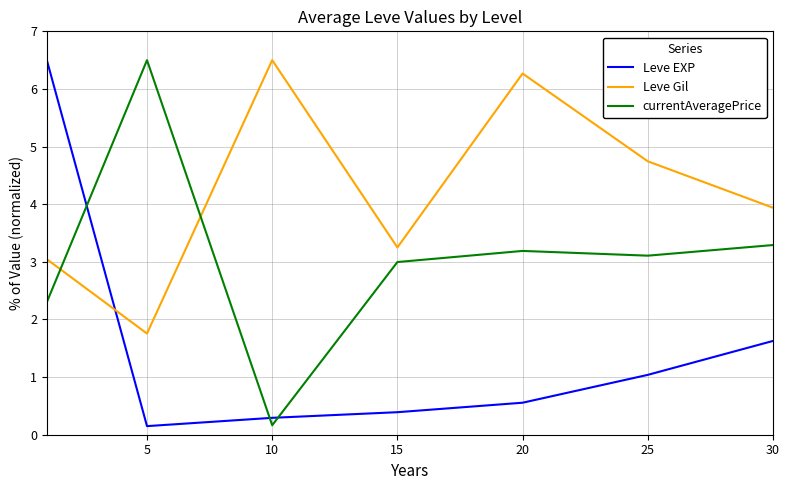

Which series has the largest total across all categories?

Leve Gil